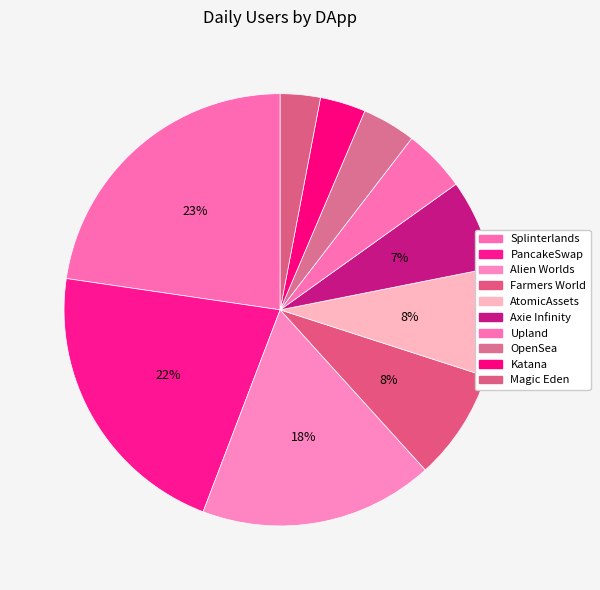

Is it true that OpenSea is 4% of the pie?

True